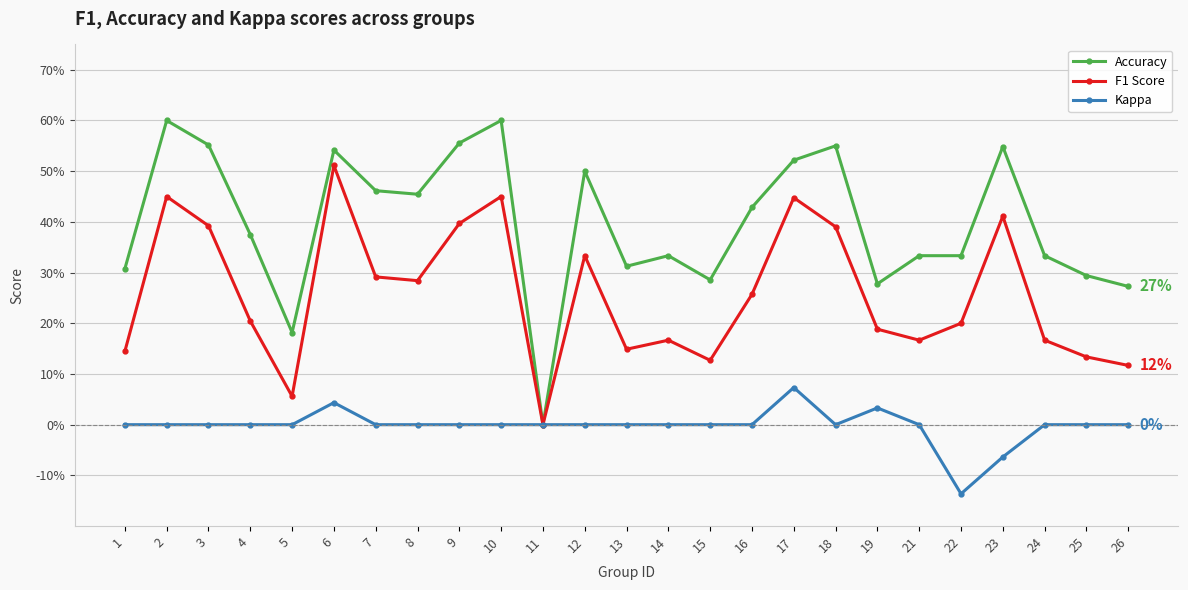

What is the difference between the maximum and second lowest values in the Accuracy series?

0.4